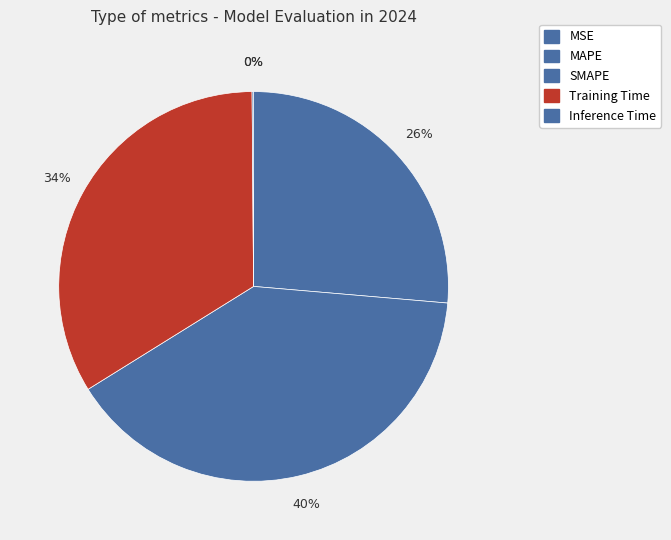

To the nearest percent, what is the average slice percentage?

20%